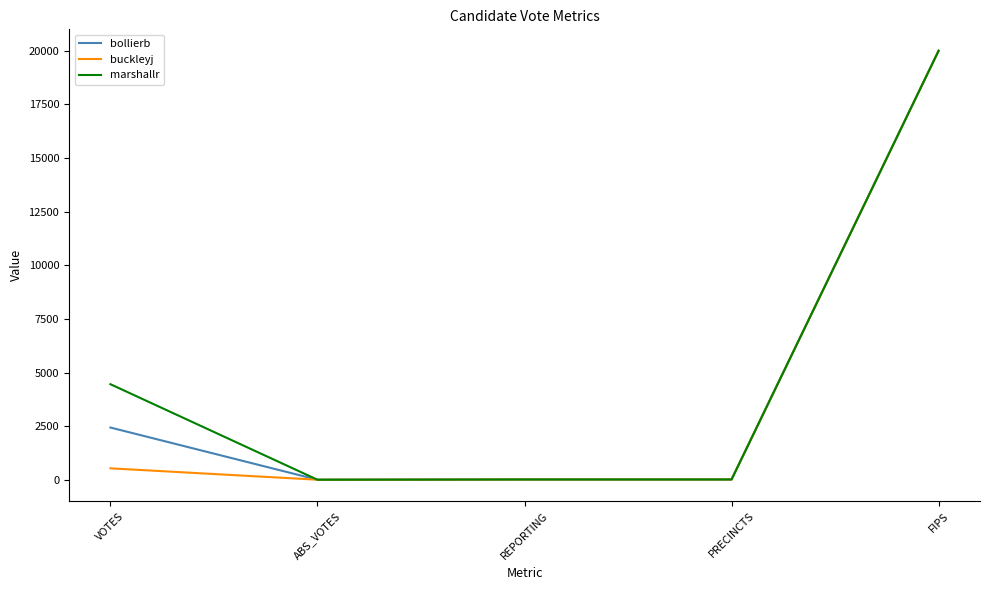

What is the maximum value for buckleyj?

20005